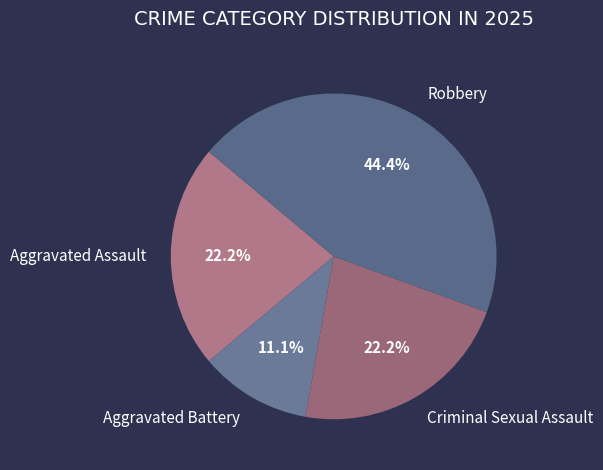

To the nearest percent, what portion does Robbery represent?

44%